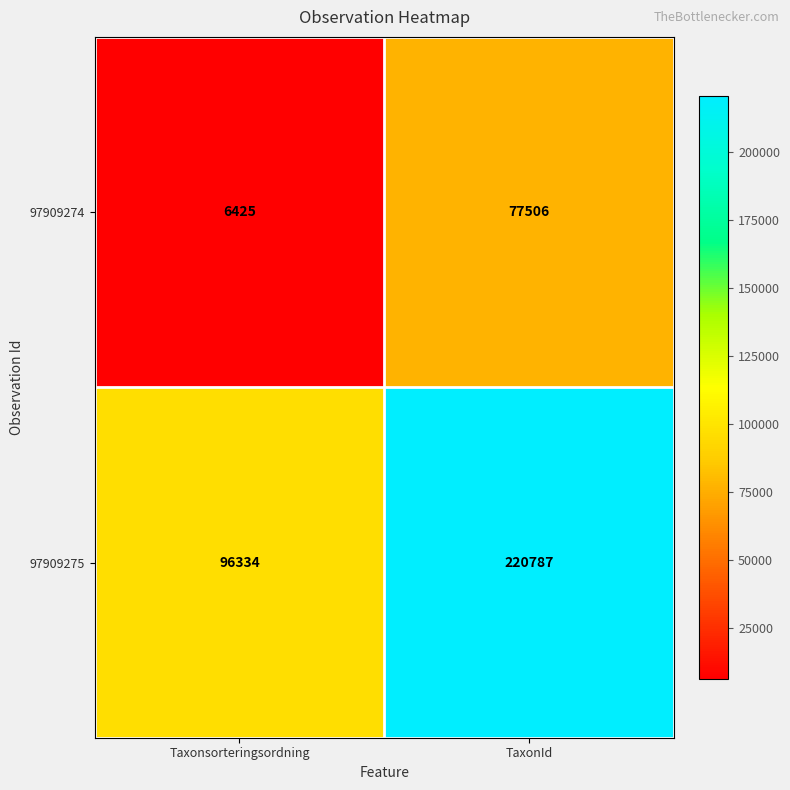

True or false: 97909274 has a value of 18656 at TaxonId.

False